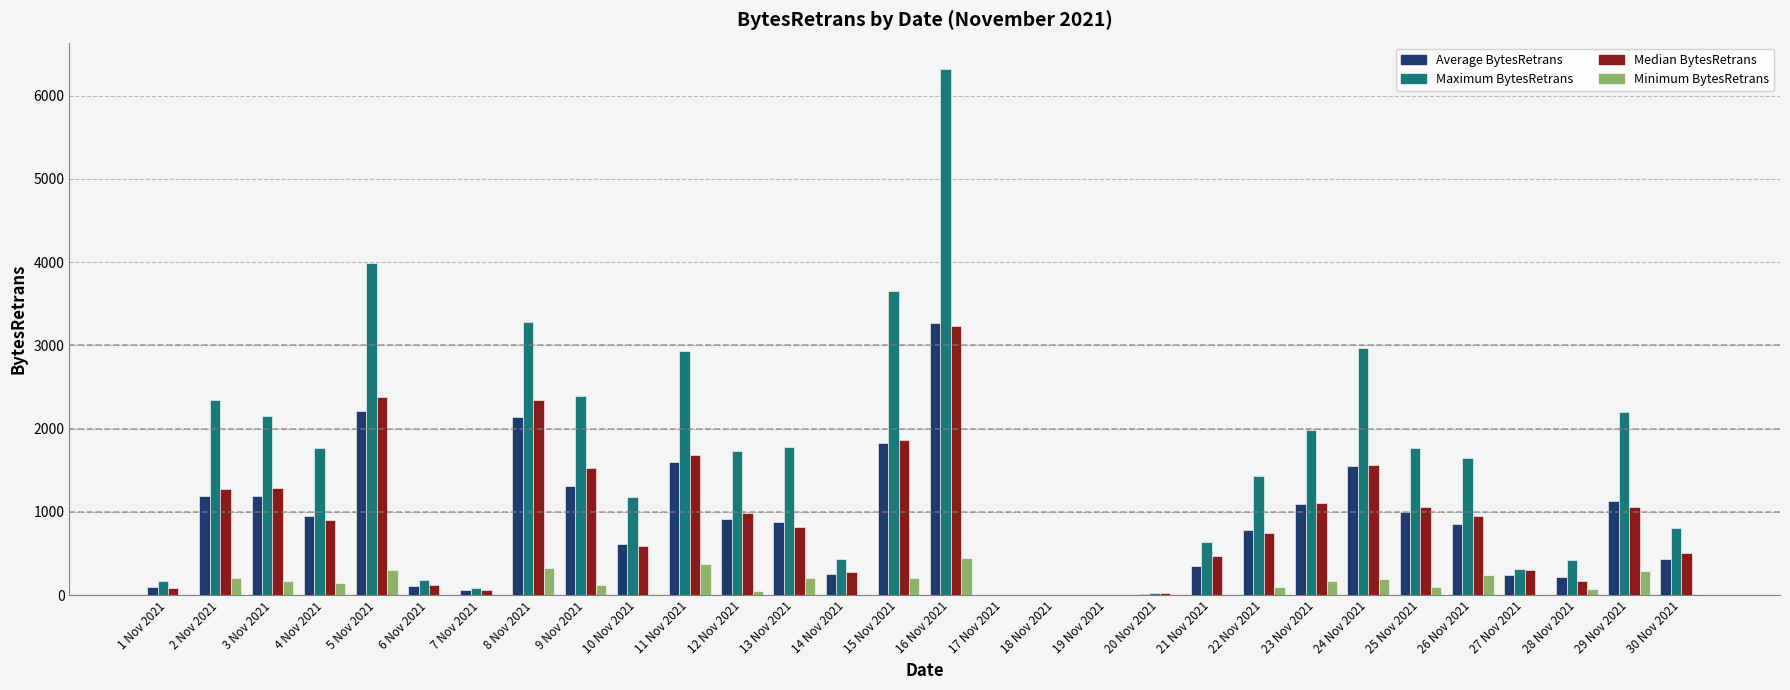

The Median BytesRetrans series shows 1697.4 at 25 Nov 2021. True or false?

False